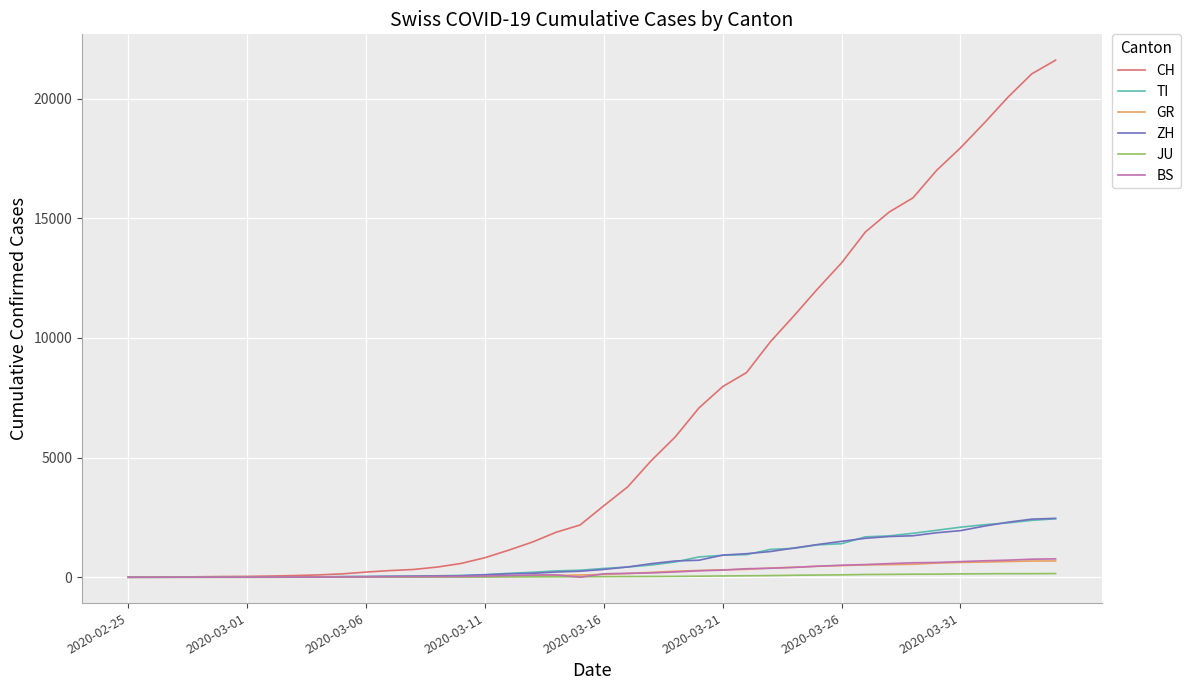

What is the average value of the BS series?

243